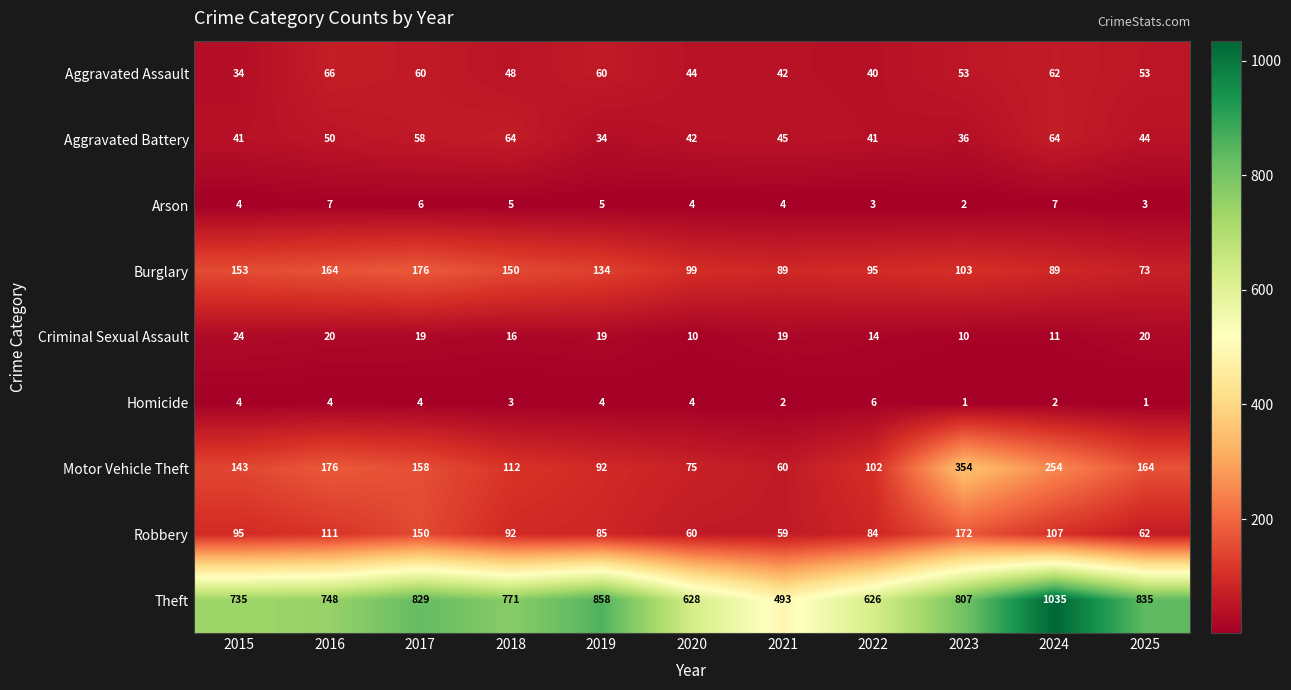

True or false: Aggravated Assault has a value of 16 at 2016.

False